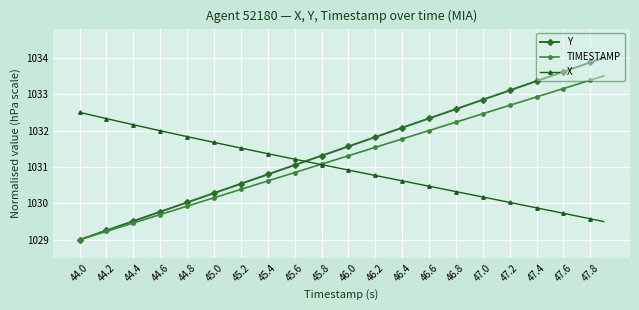

What is the minimum value shown in the chart?

1029.0